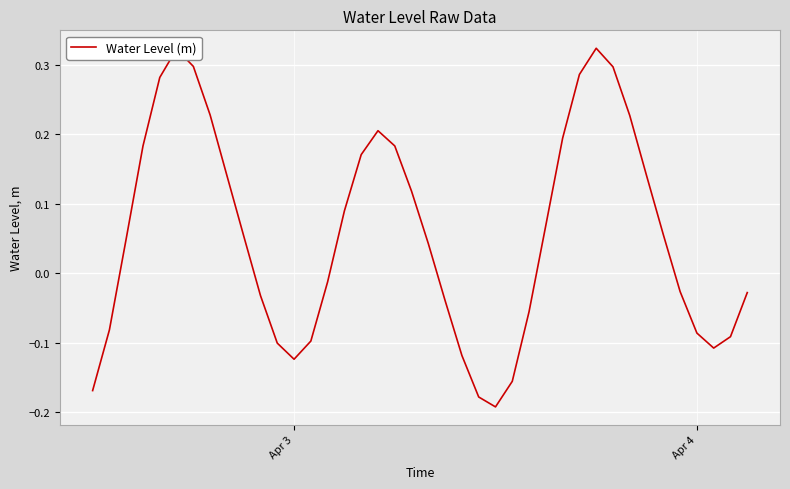

What is the difference between the maximum and minimum values?

0.5